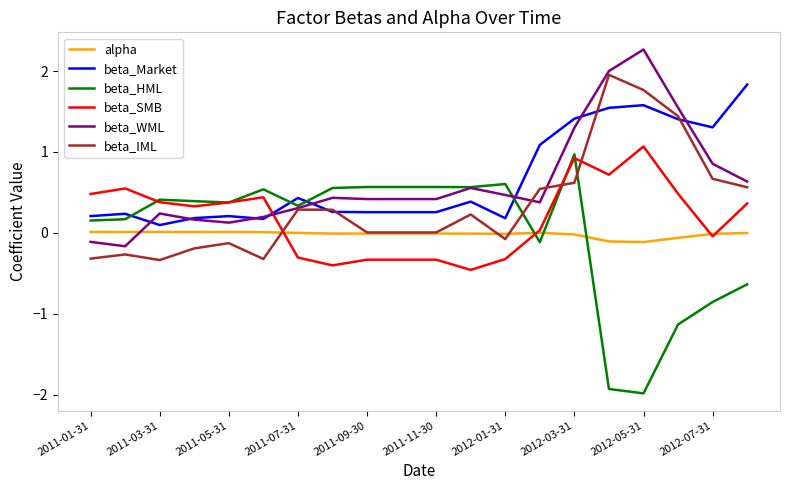

What is the smallest value displayed?

-2.0